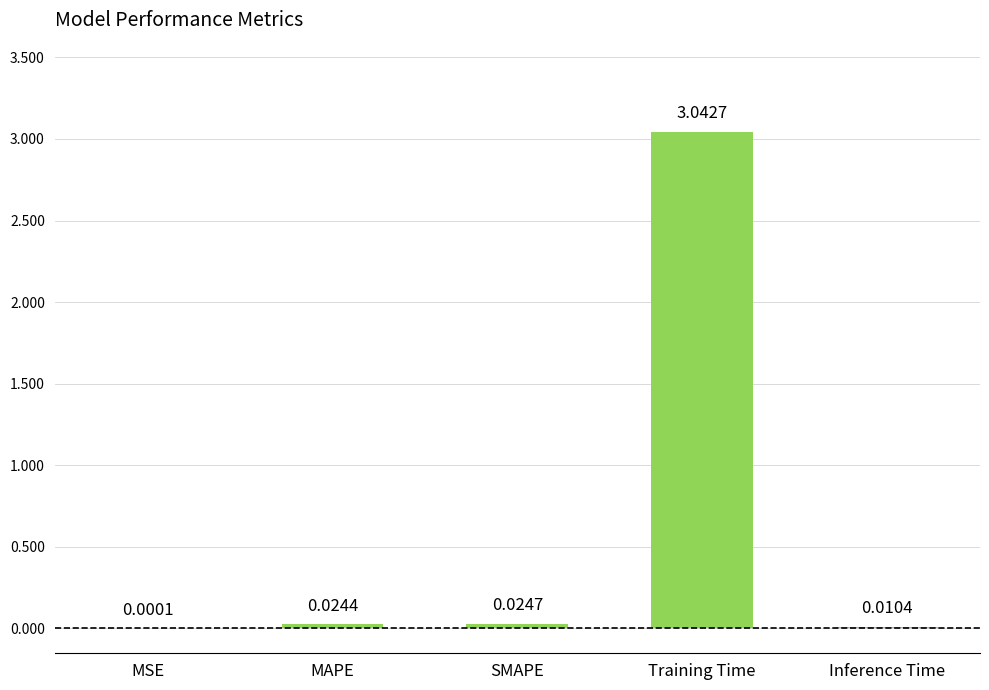

Are the bars horizontal?

No